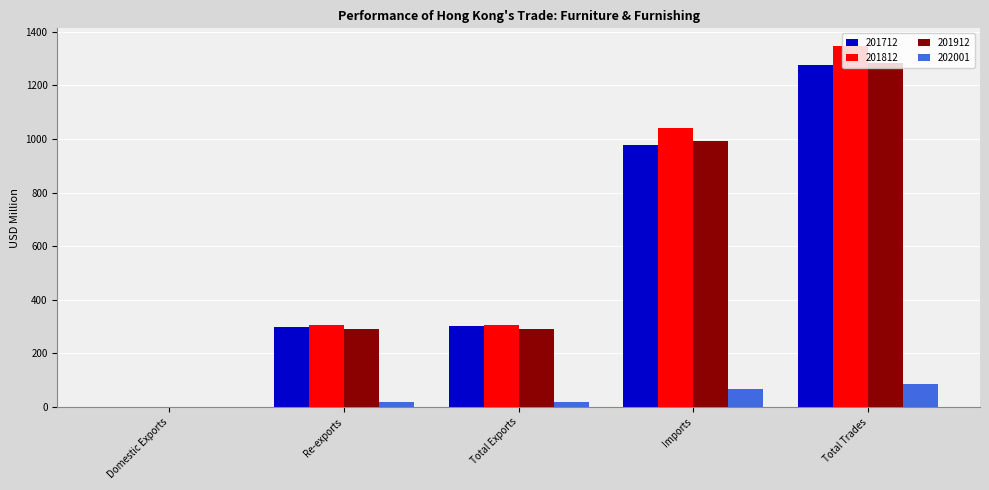

How many series are shown in this chart?

4